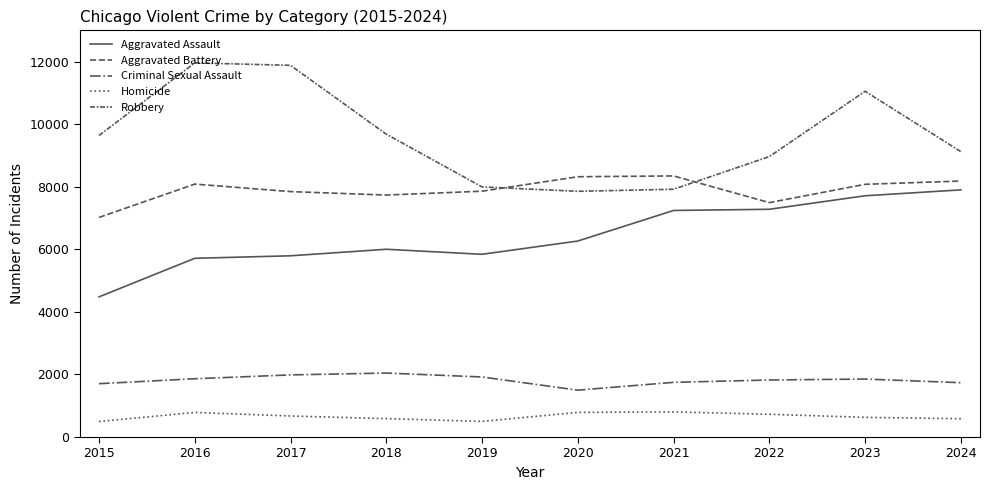

How many times do Aggravated Battery and Robbery cross each other?

2